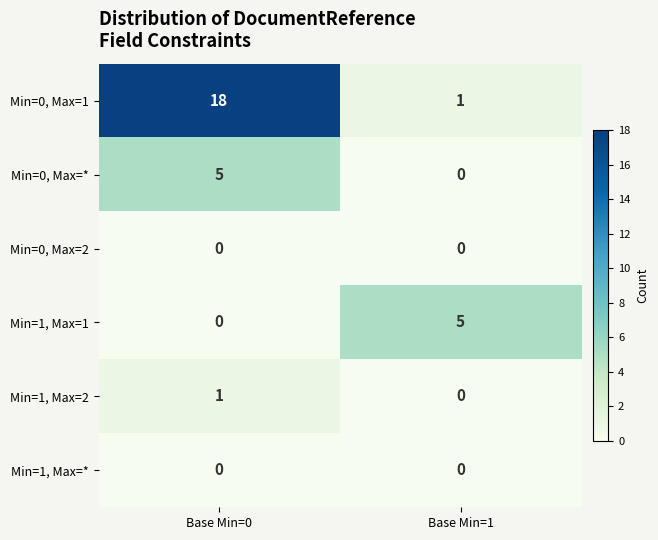

Rank the categories by Min=1, Max=1 value from highest to lowest.

Base Min=1, Base Min=0